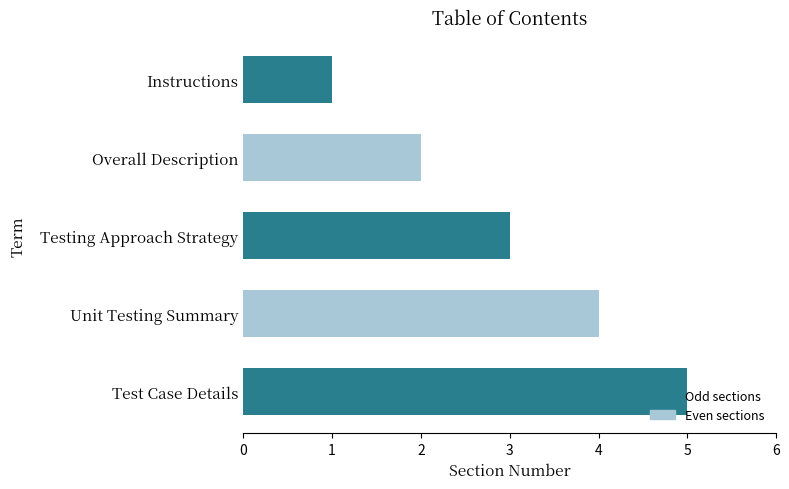

List the labels in order of value, smallest first.

Instructions, Overall Description, Testing Approach Strategy, Unit Testing Summary, Test Case Details